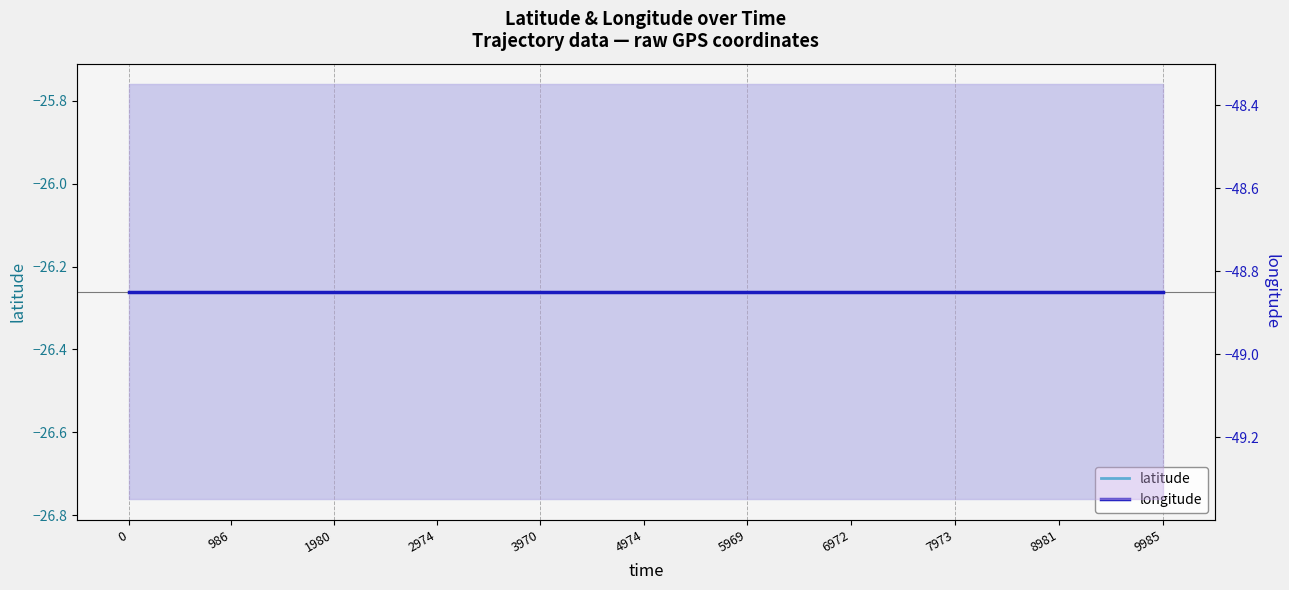

List the series in order of their peak value, lowest first.

longitude, latitude